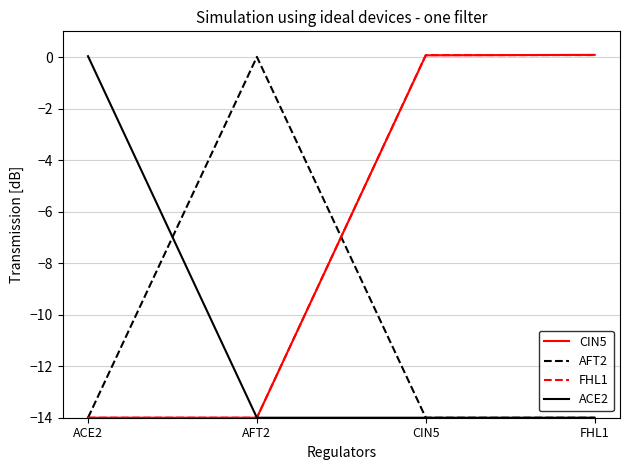

True or false: CIN5 has a value of 0.1 at CIN5.

True